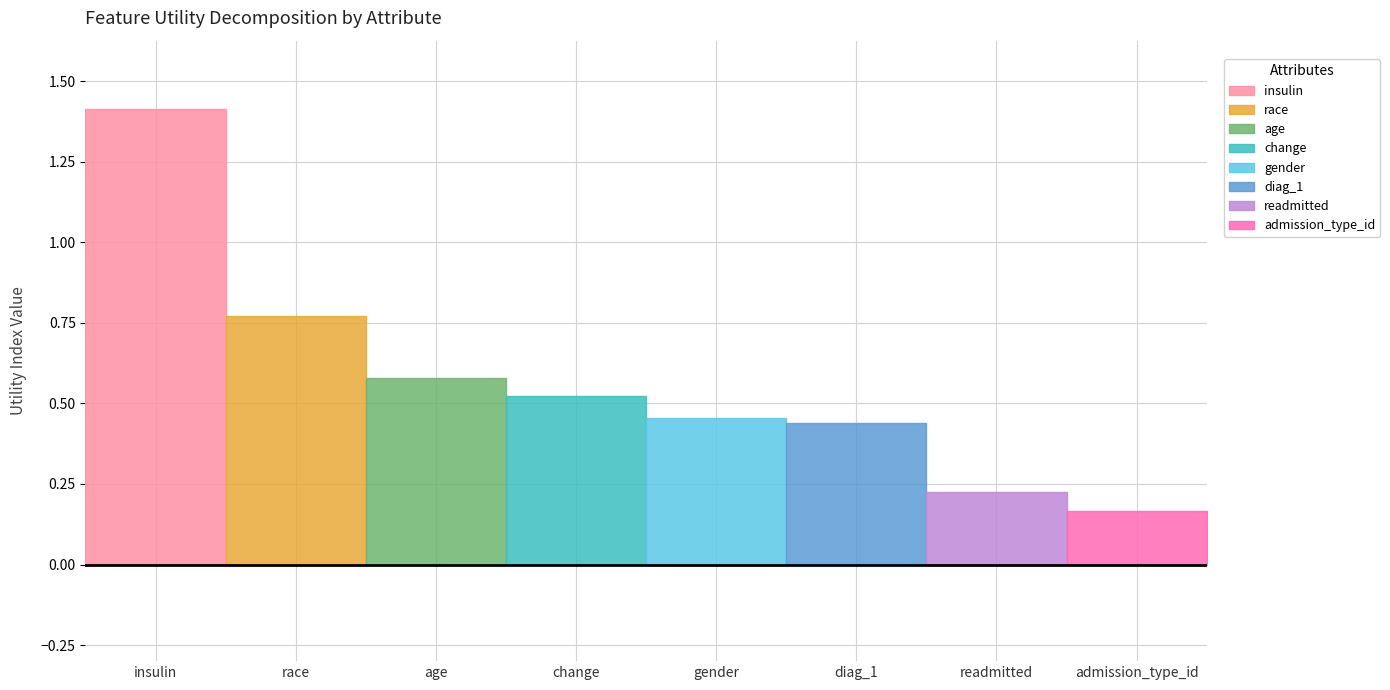

What position from the right is change?

5